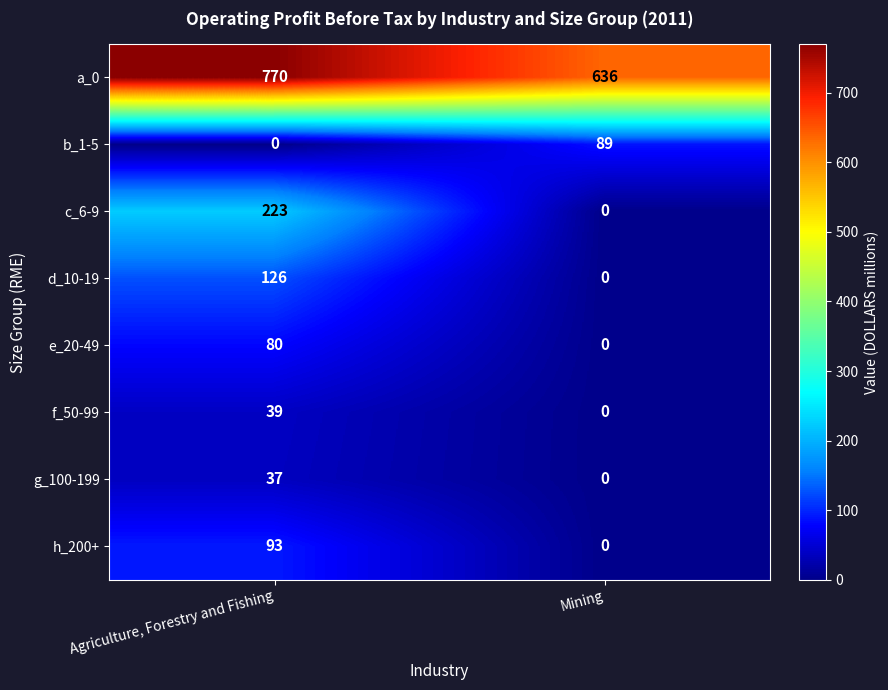

At how many categories does at least one series exceed 114?

2